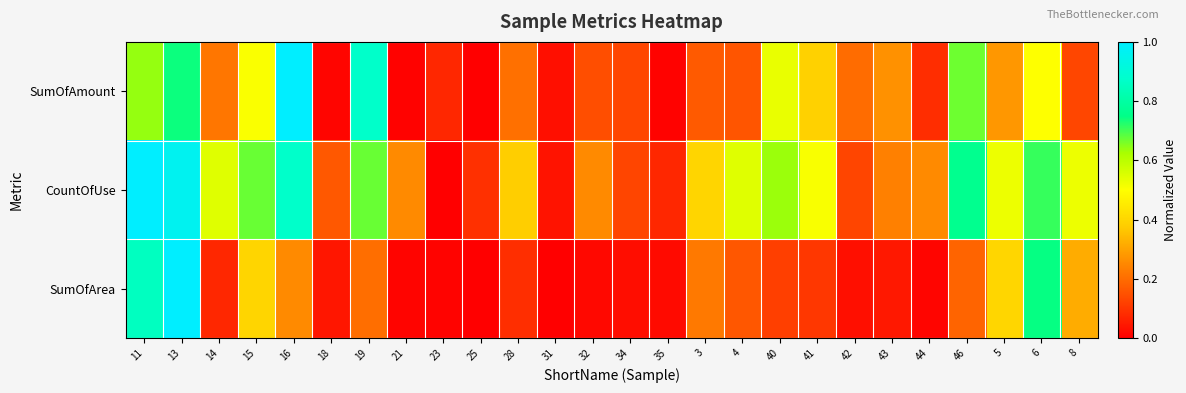

What is the spread (max minus min) of values at 21?

0.2